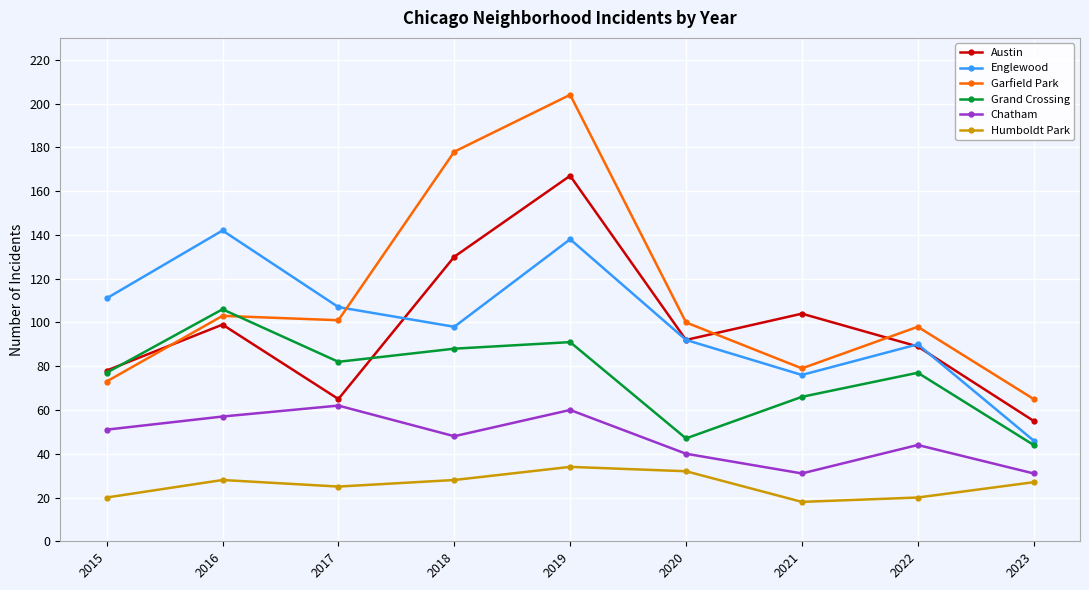

At how many categories does at least one series exceed 73?

8